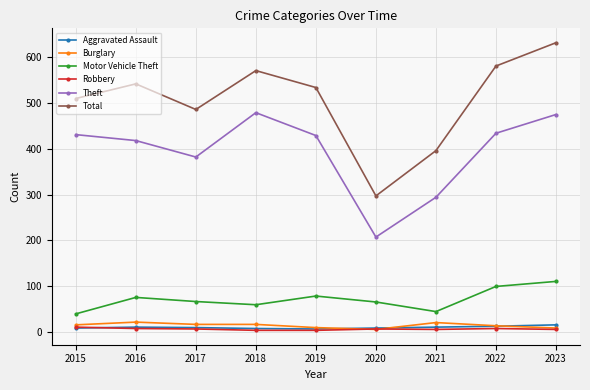

Which series changed the most between 2017 and 2021?

Total